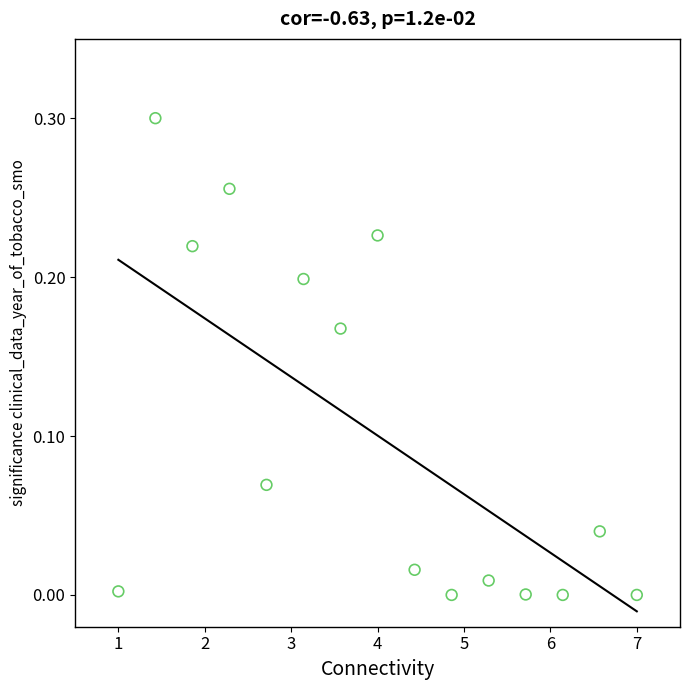

How many data points are displayed?

15